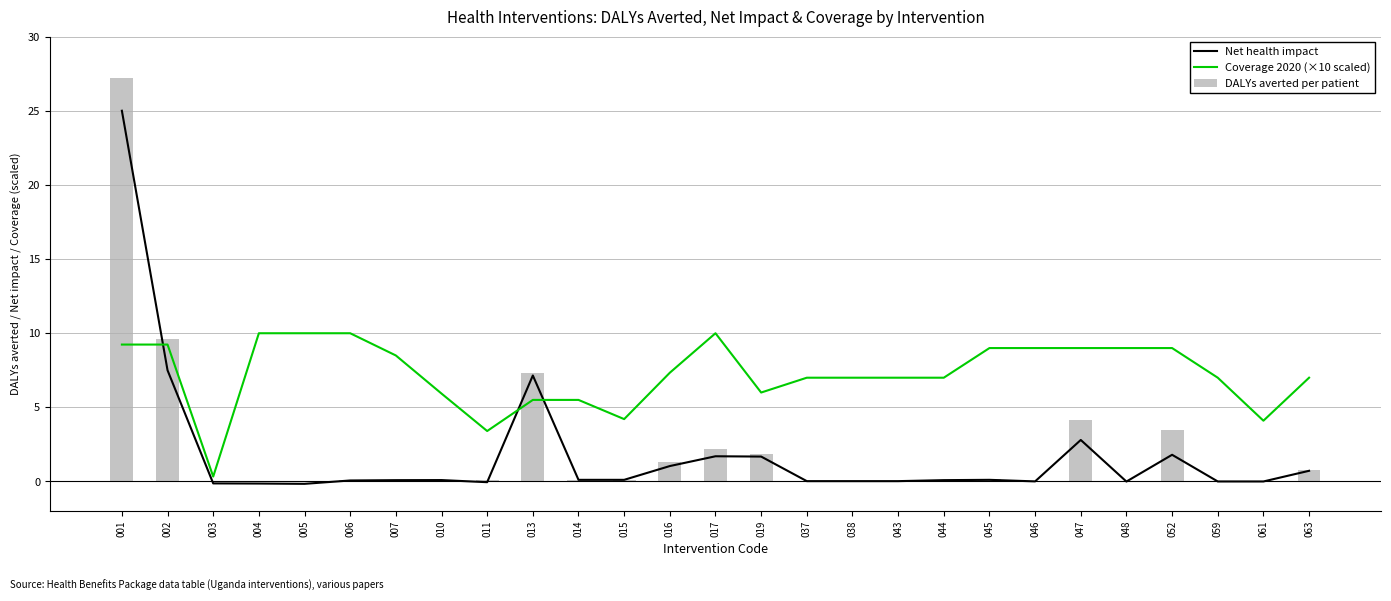

What is the smallest value displayed?

-0.2